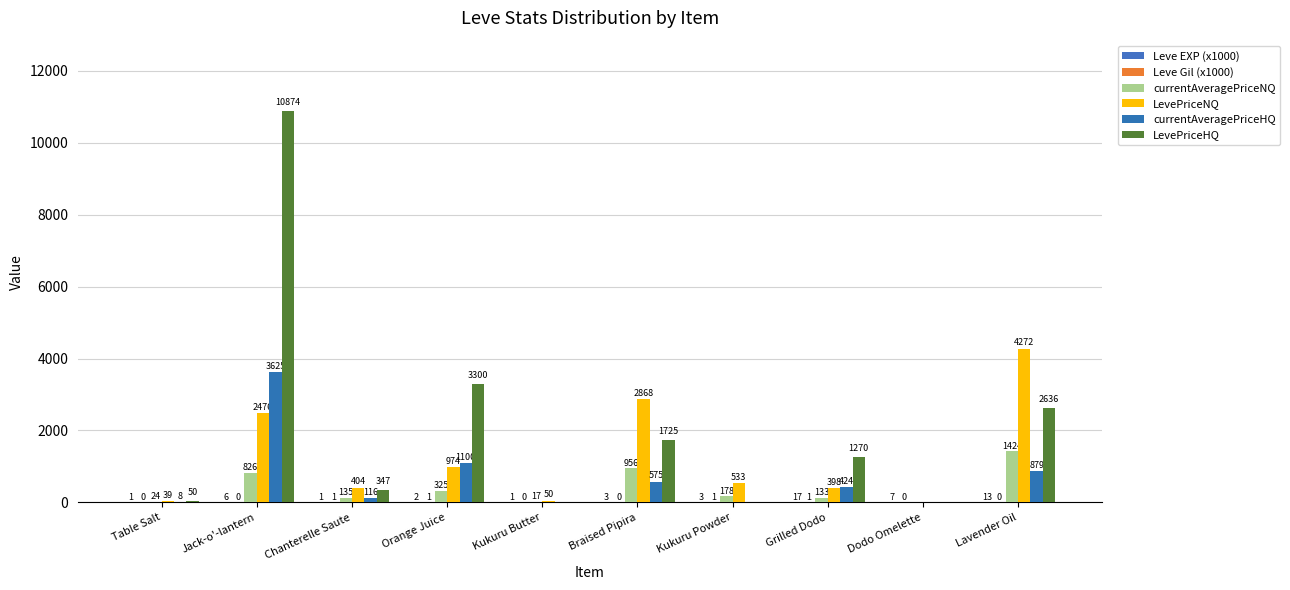

How many distinct data groups are displayed?

6